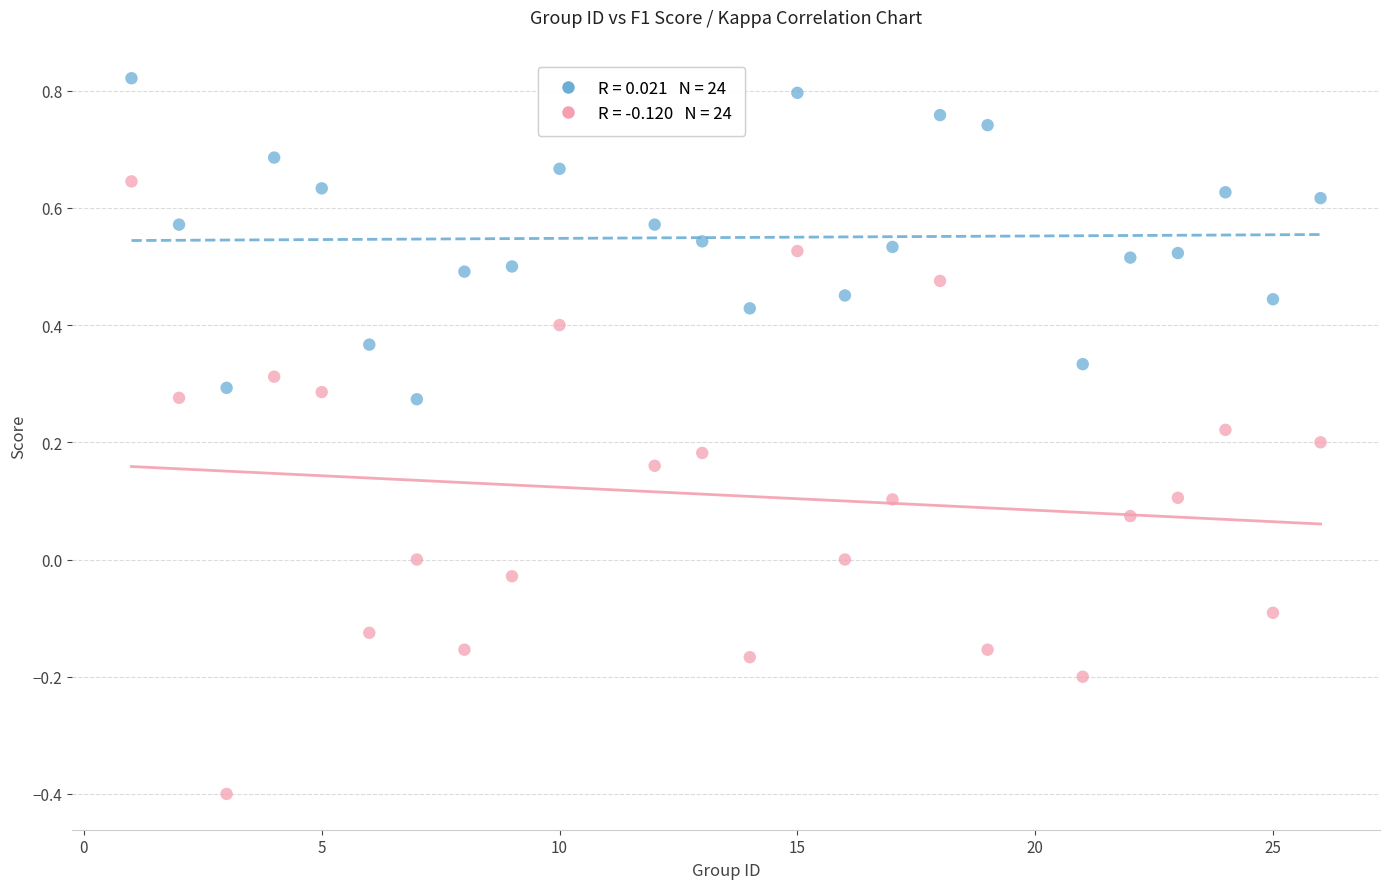

Across all data points, what is the range of X values (max minus min)?

25.0